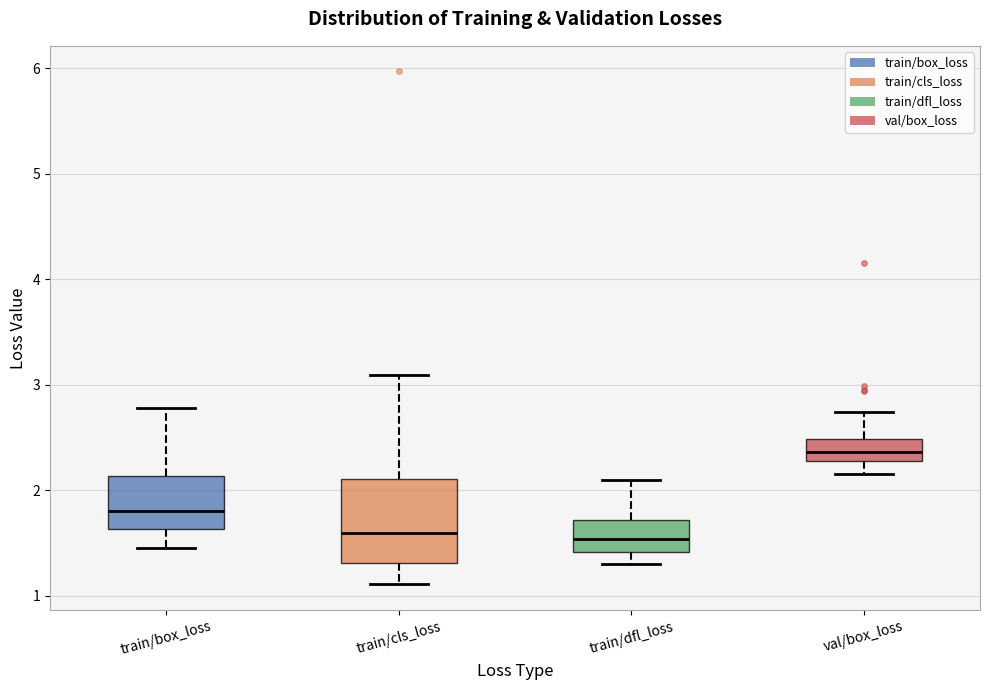

Where is the upper edge of the box for val/box_loss on the y-axis? The values are not printed on the chart, so give them approximately, as read against the axis.

2.5